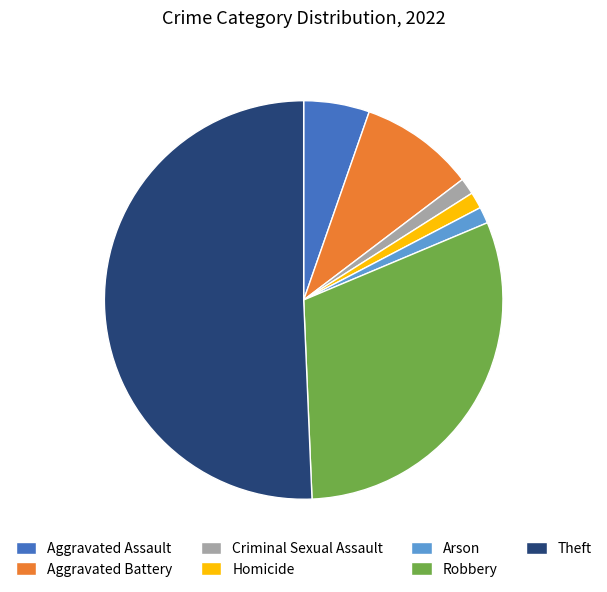

True or false: Aggravated Battery accounts for 4% of the total.

False